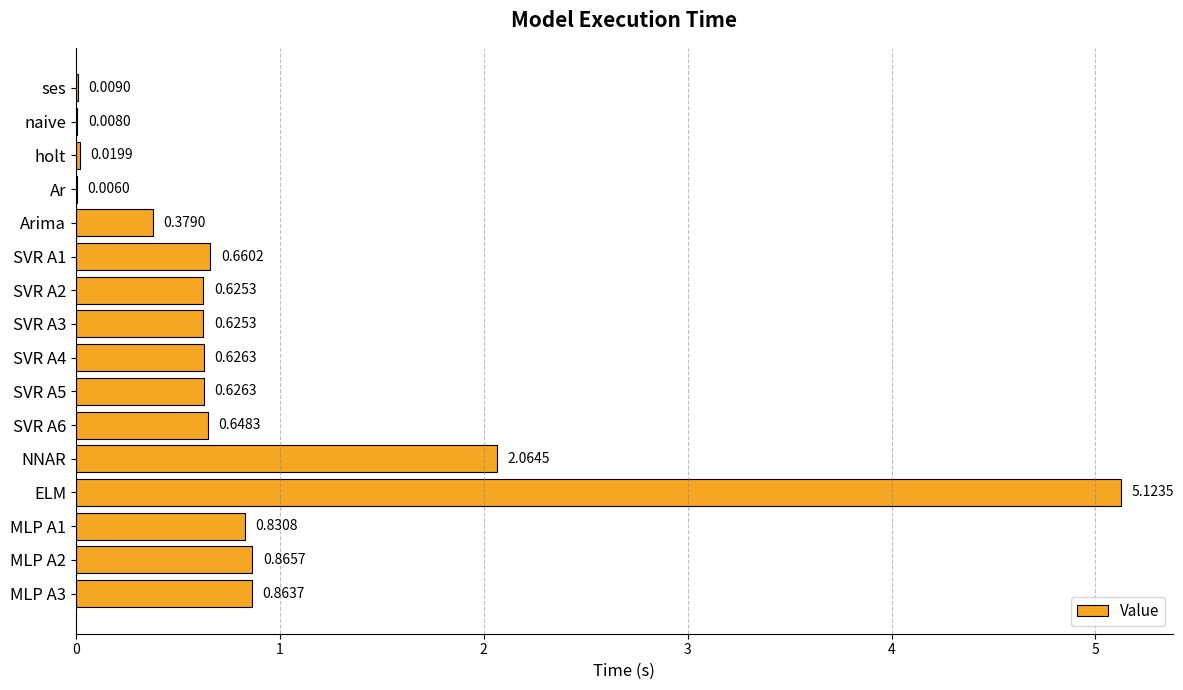

Where is the data nearest to the value 2?

NNAR